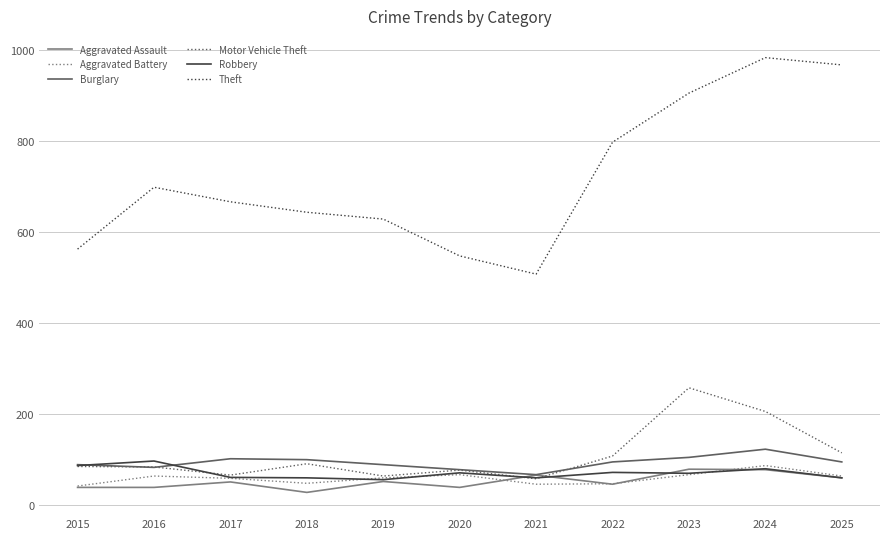

Is the value of Motor Vehicle Theft at 2019 greater than the value of Theft at 2021?

No